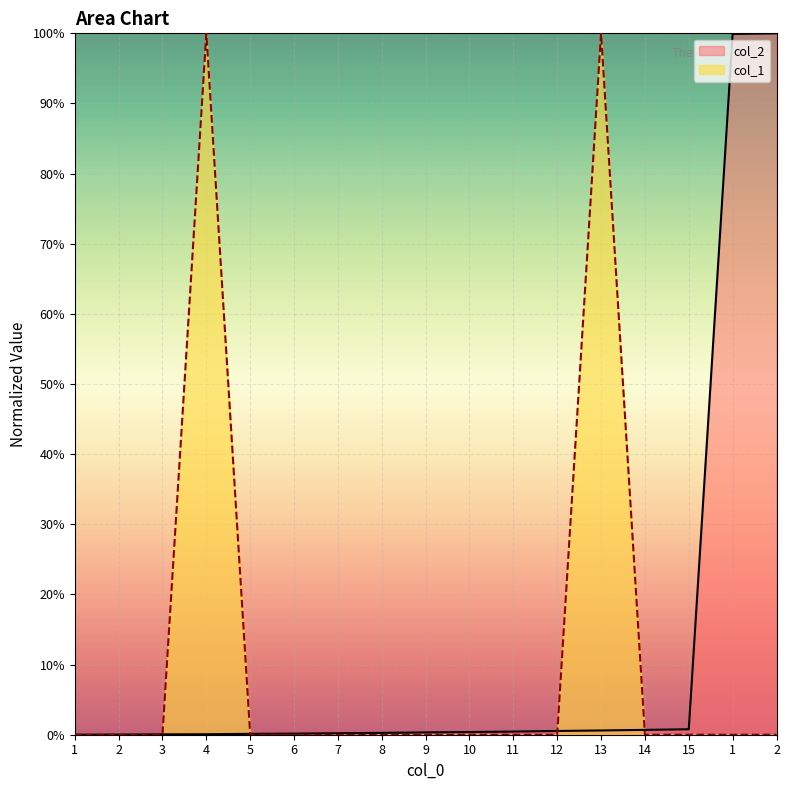

Is the value of col_1 at 1 greater than the value of col_2 at 11?

No